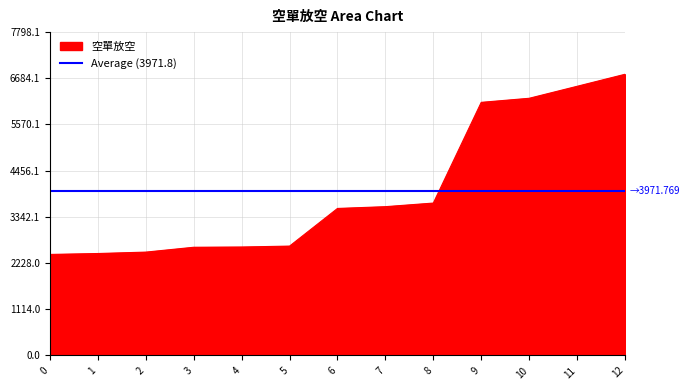

Reading right to left, extract all data points from this chart.

12=6781	11=6491	10=6202	9=6104	8=3675	7=3588	6=3545	5=2637	4=2615	3=2609	2=2492	1=2458	0=2436